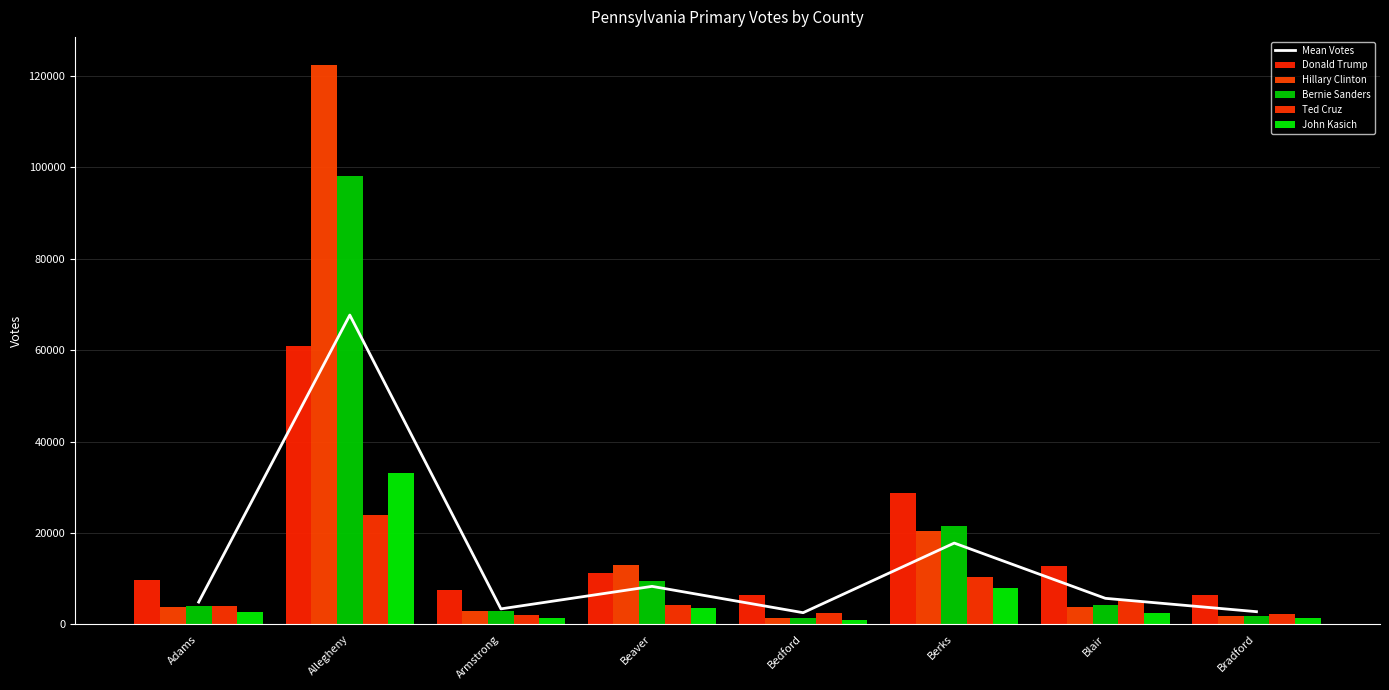

Reading right to left, extract all data points from this chart.

Mean Votes: 2782.8	5705.0	17793.8	2562.2	8321.4	3396.0	67668.6	4882.2
Donald Trump: 6501.0	12870.0	28719.0	6540.0	11178.0	7578.0	61004.0	9754.0
Hillary Clinton: 1761.0	3816.0	20470.0	1387.0	12963.0	2924.0	122399.0	3846.0
Bernie Sanders: 1792.0	4245.0	21518.0	1382.0	9563.0	3015.0	98012.0	4066.0
Ted Cruz: 2352.0	5081.0	10343.0	2545.0	4331.0	2154.0	23883.0	4058.0
John Kasich: 1508.0	2513.0	7919.0	957.0	3572.0	1309.0	33045.0	2687.0